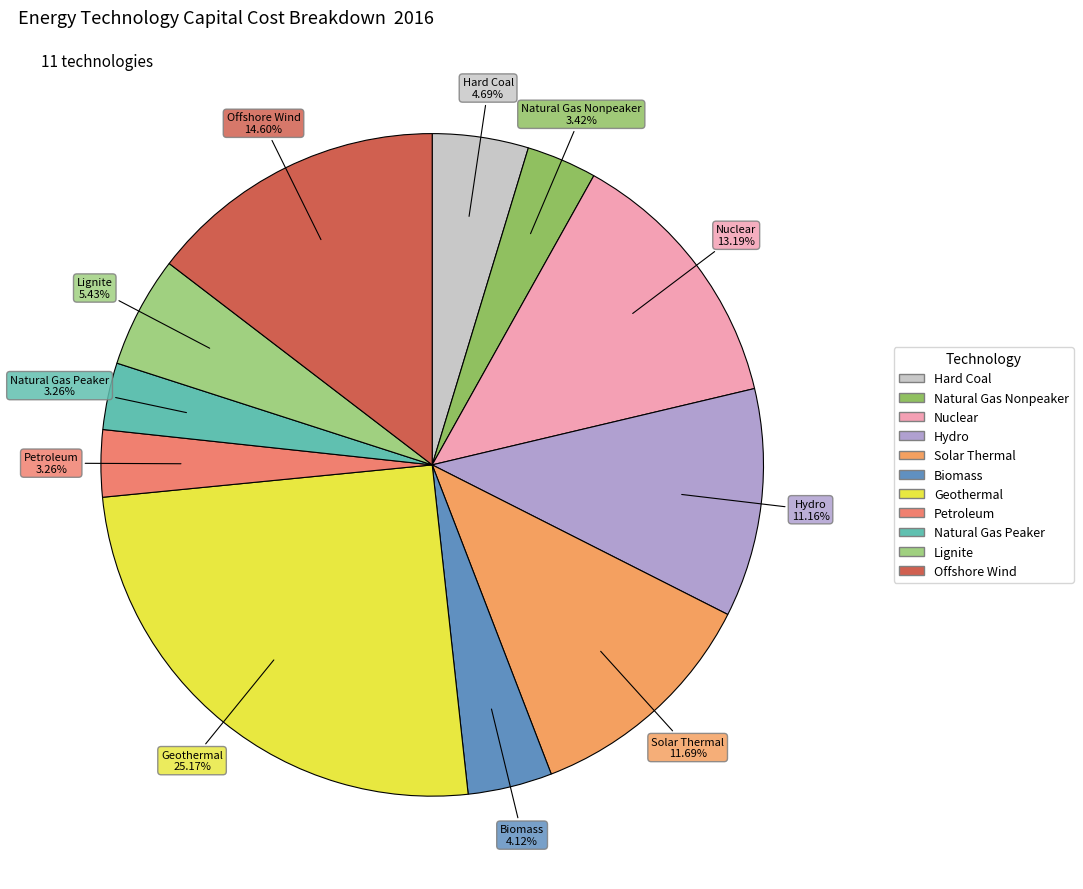

What percentage is the Biomass slice, to the nearest percent?

4%